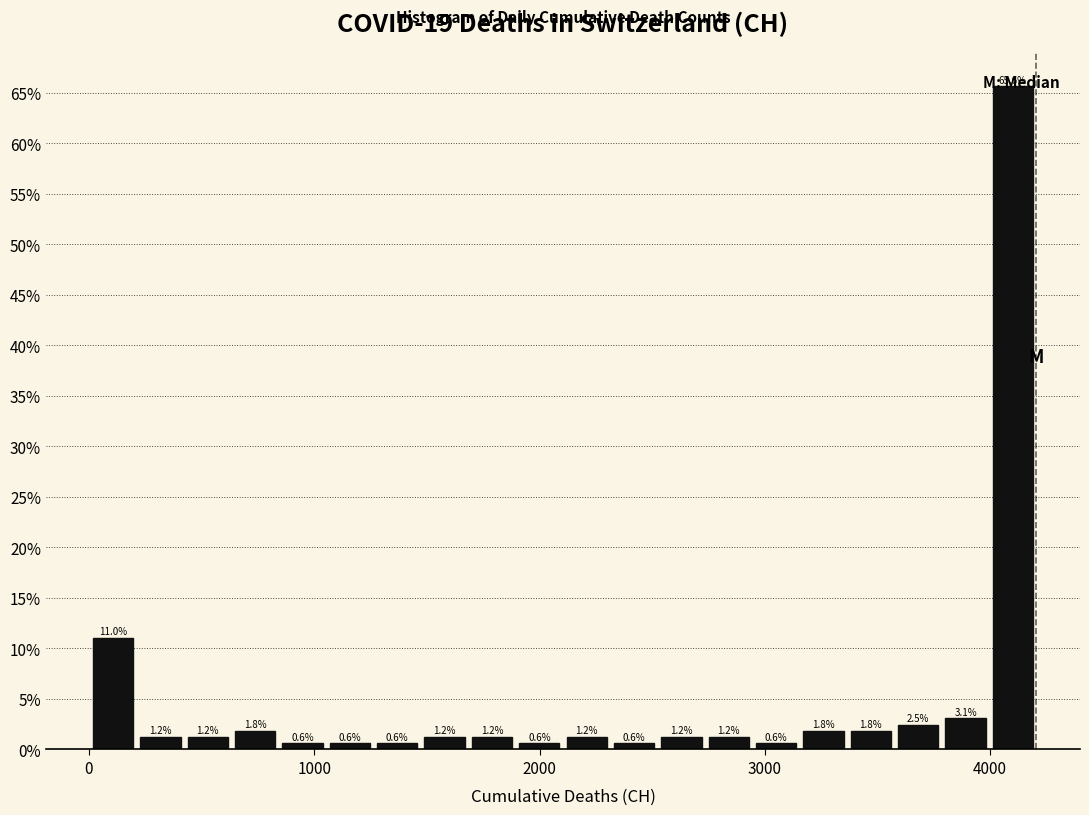

Around what value on the x-axis is the tallest bar? Give the approximate position of its centre, as read against the axis.

4100